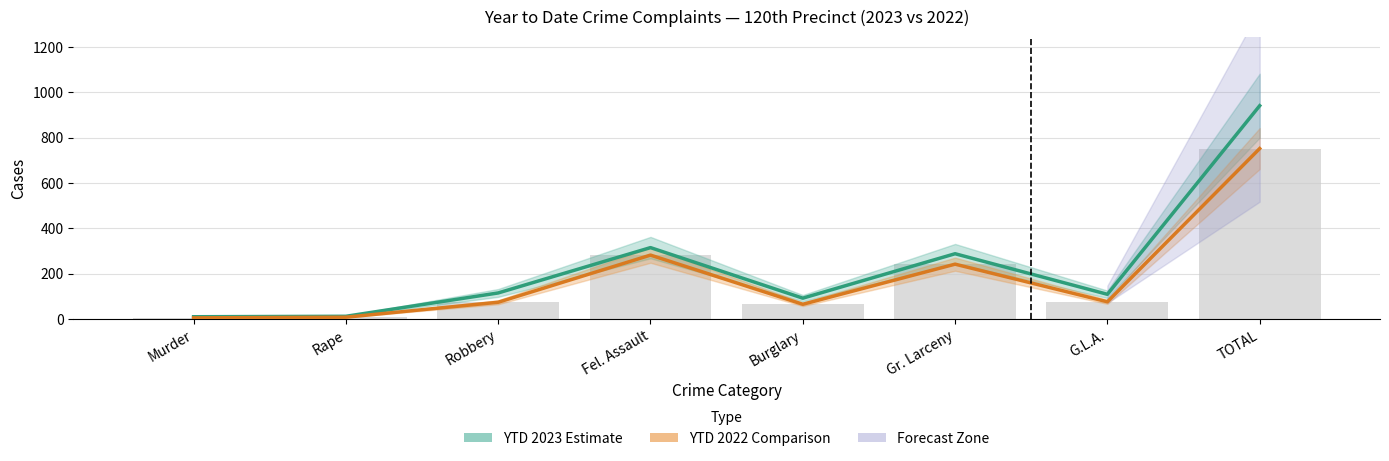

What is the difference between the highest and lowest values at G.L.A.?

33